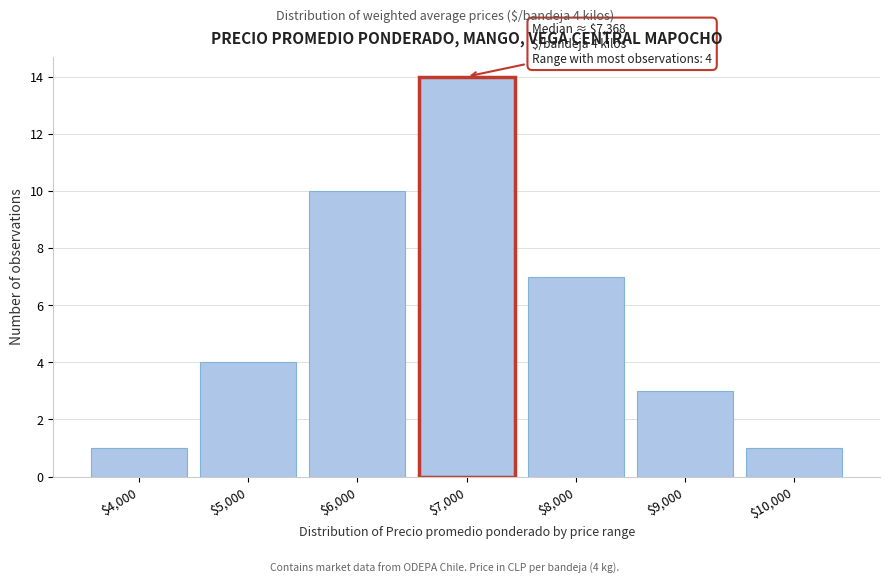

Reading right to left, list all the values displayed in this chart.

1	3	7	14	10	4	1